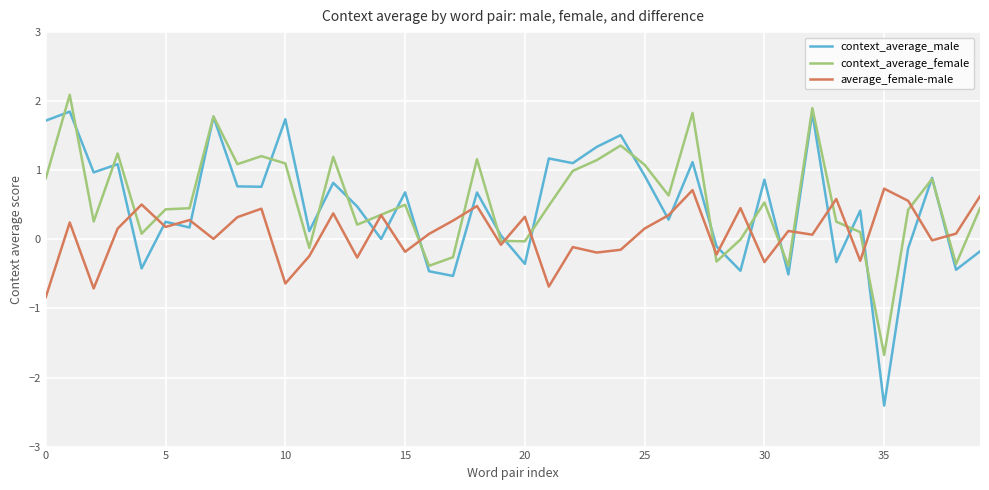

What is the difference between the second highest and minimum values in the context_average_female series?

3.6